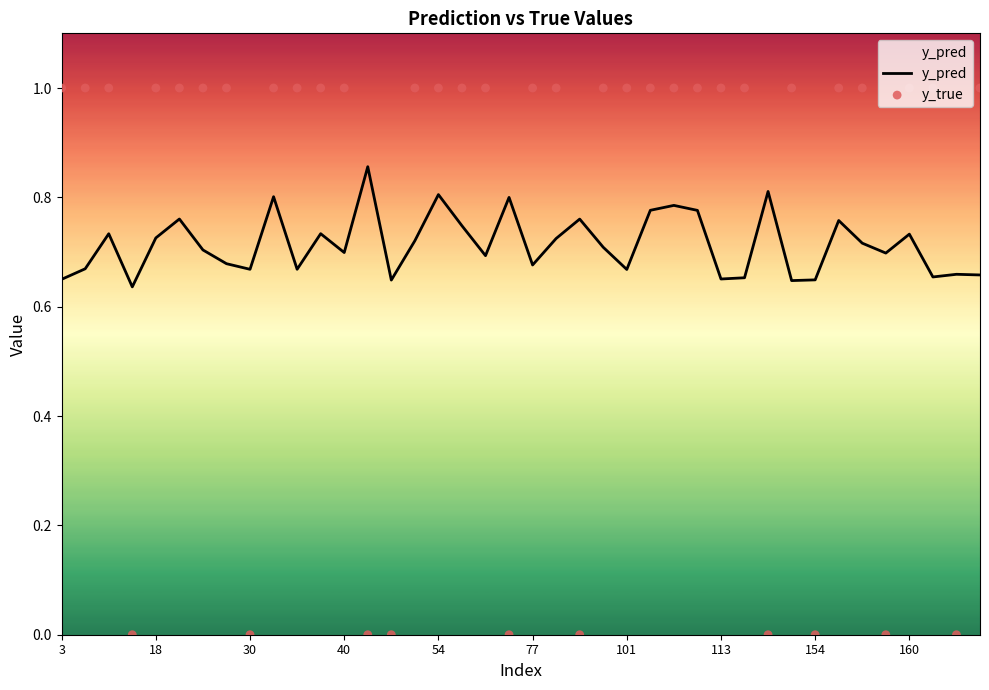

Which series contains the highest Y value?

y_true